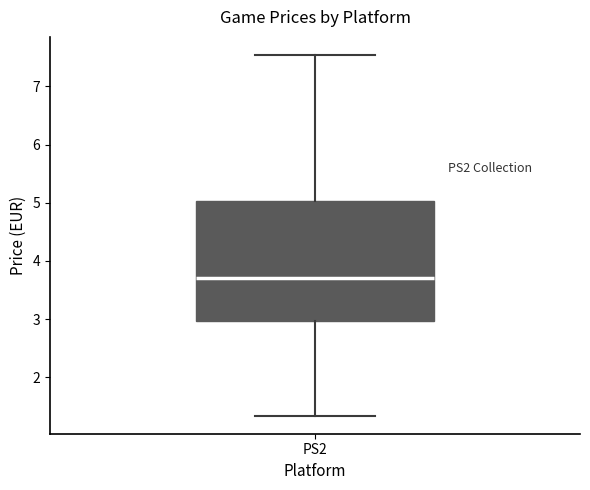

Where does the lower whisker of the box for PS2 end on the y-axis? The values are not printed on the chart, so give them approximately, as read against the axis.

1.3